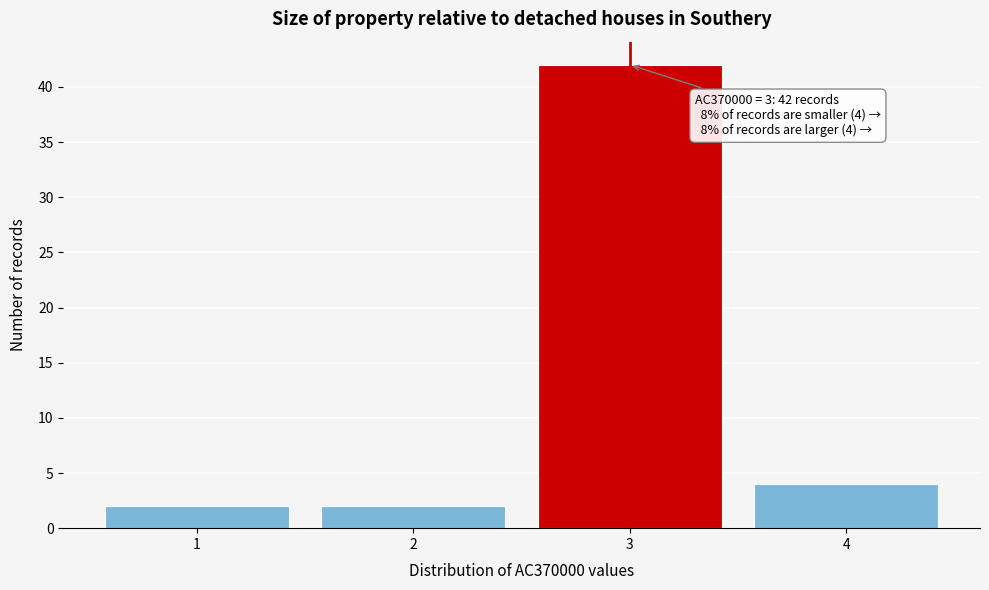

Which range on the x-axis has the tallest bar?

2.5 to 3.5